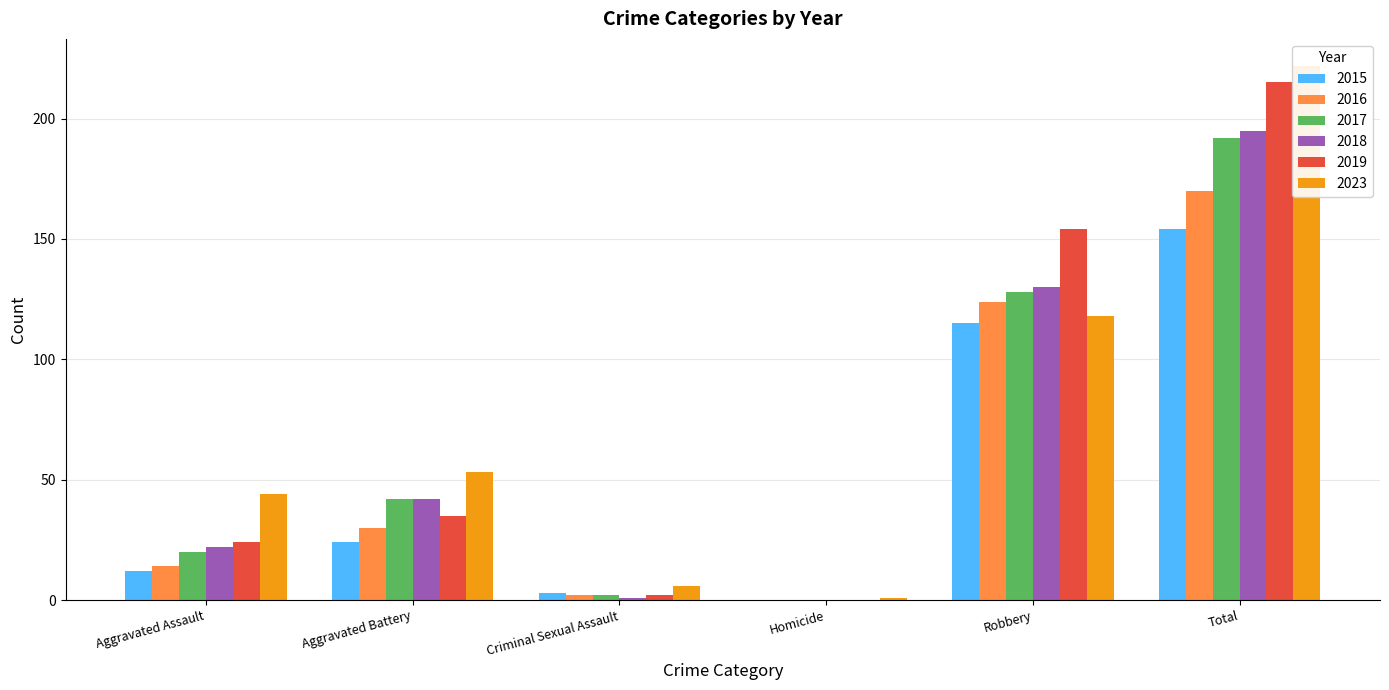

What are all the series names shown in the legend?

2015, 2016, 2017, 2018, 2019, 2023